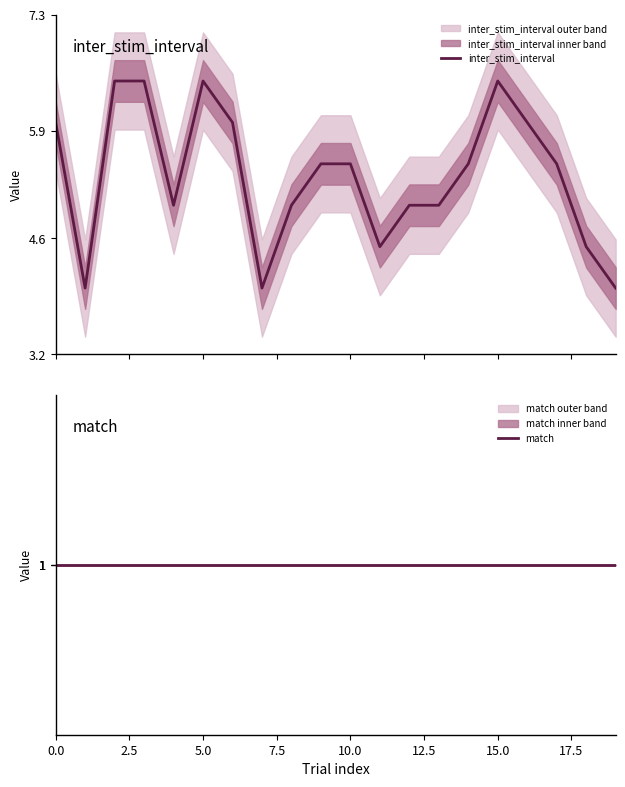

Which series has the largest range (max minus min)?

inter_stim_interval